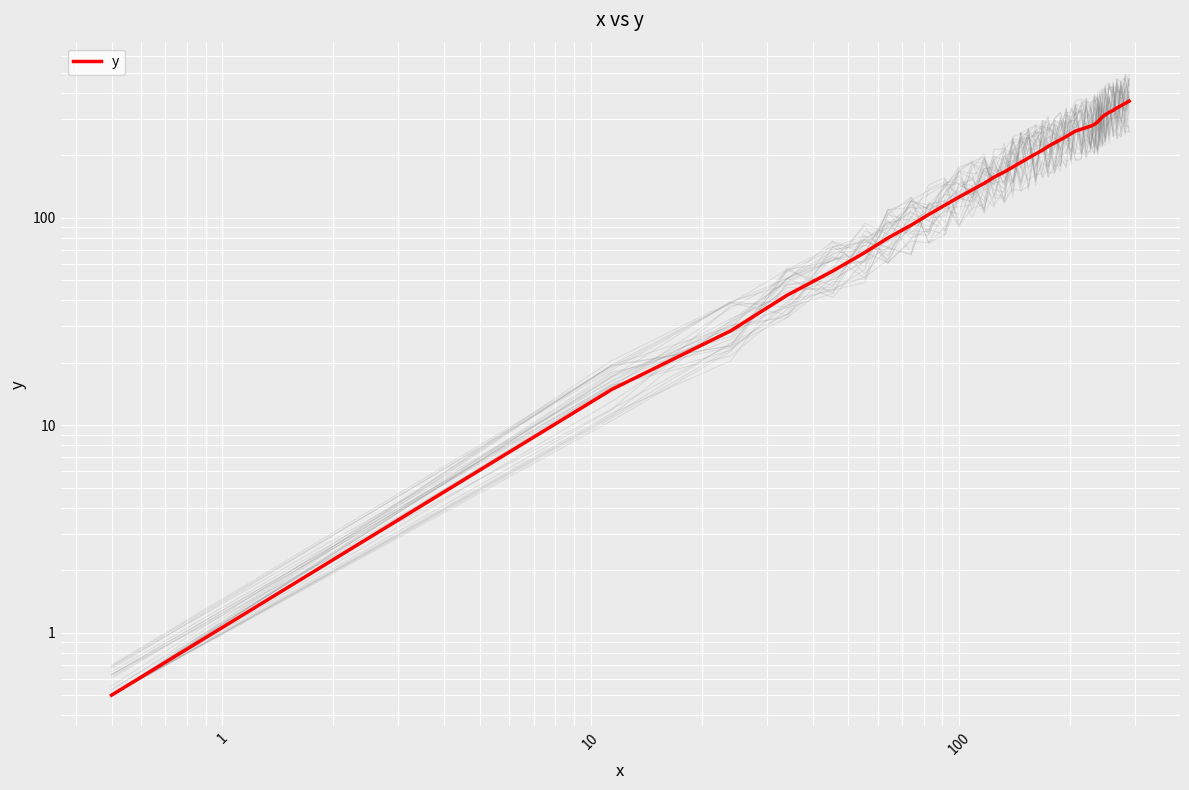

Reading right to left, extract all data points from this chart.

365.6	356.6	347.6	339.1	330.5	322.4	314.3	306.4	298.0	289.8	282.5	276.8	272.5	267.9	262.2	254.8	246.6	238.3	229.8	221.1	212.2	203.4	194.4	185.3	175.9	166.5	157.0	146.8	136.6	126.0	115.1	103.8	92.3	80.0	68.1	55.4	42.4	28.6	14.9	0.5